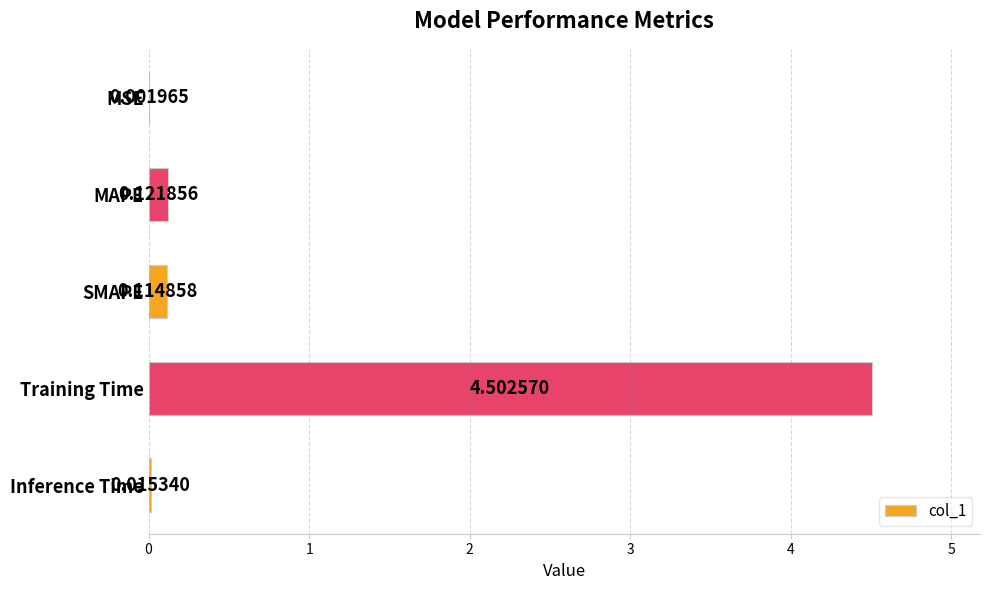

Which label corresponds to the largest value in the chart?

Training Time